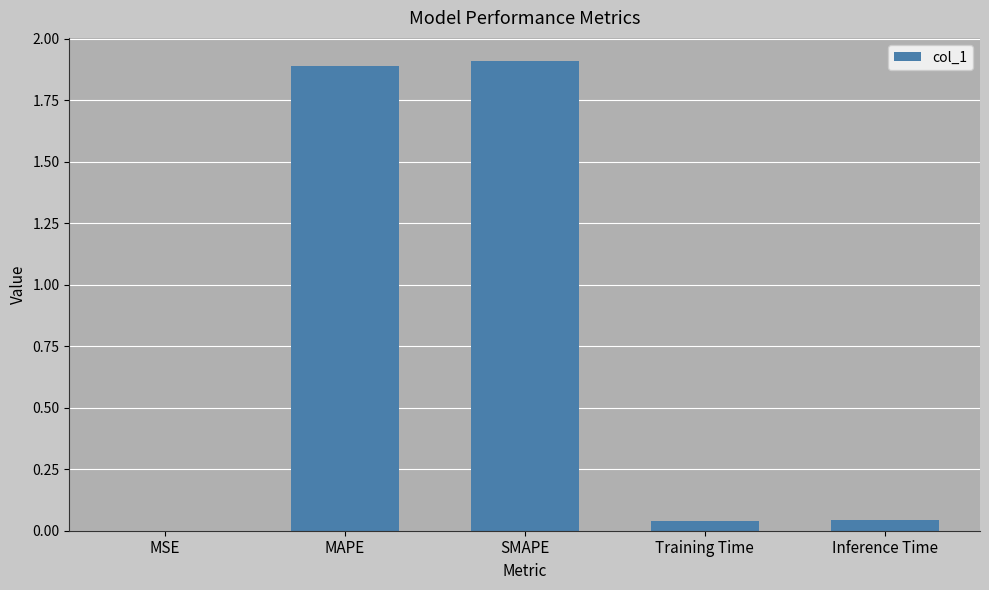

True or false: the data shows 3.3 at SMAPE.

False